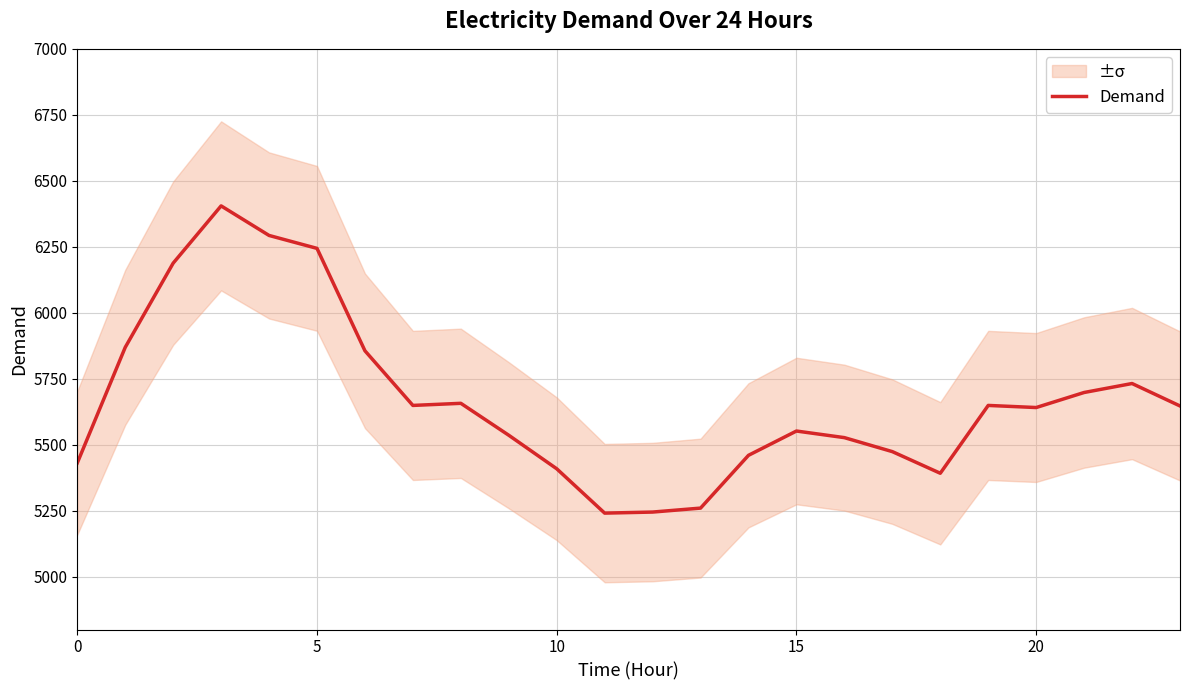

Reading left to right, extract all data points from this chart.

5431	5869	6188	6405	6293	6244	5856	5649	5657	5536	5409	5241	5245	5260	5460	5552	5527	5474	5392	5649	5641	5698	5732	5647